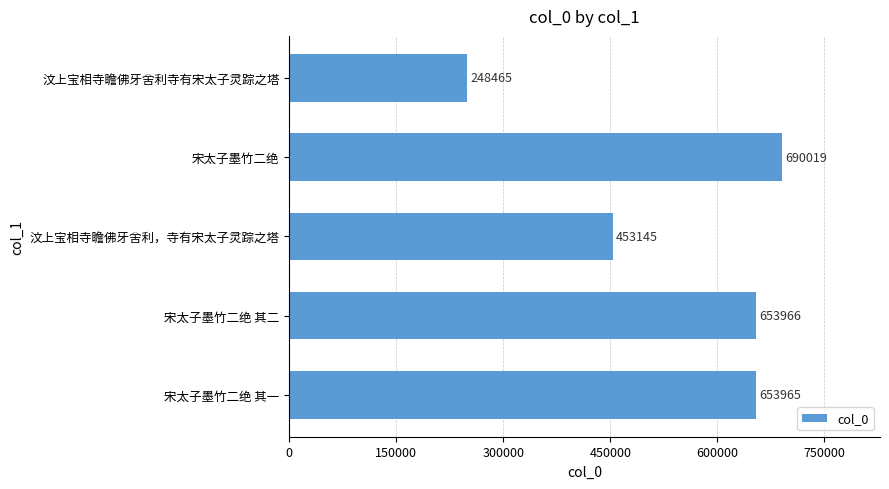

Count the number of categories in the chart.

5